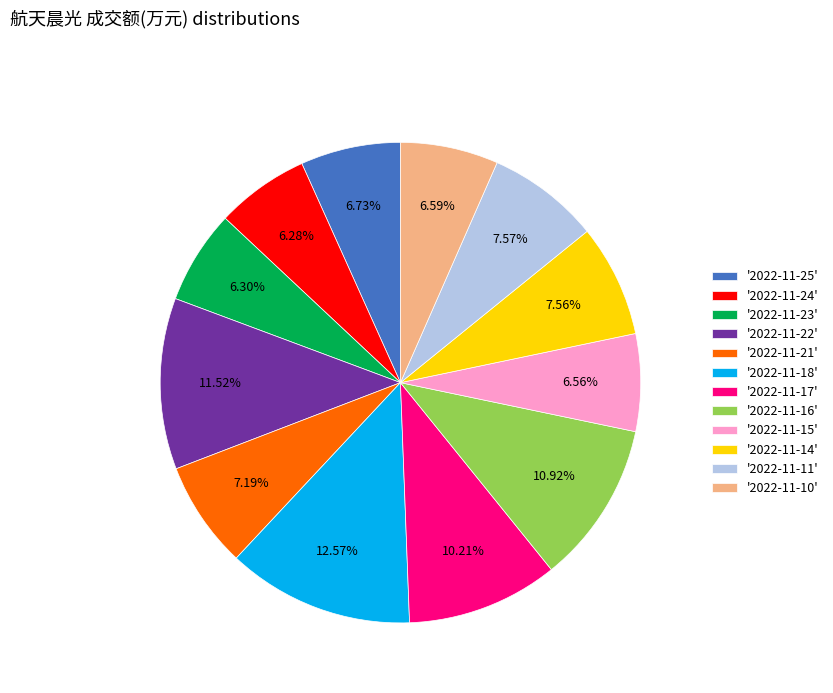

Is the sum of '2022-11-21' and '2022-11-14' greater than half?

No